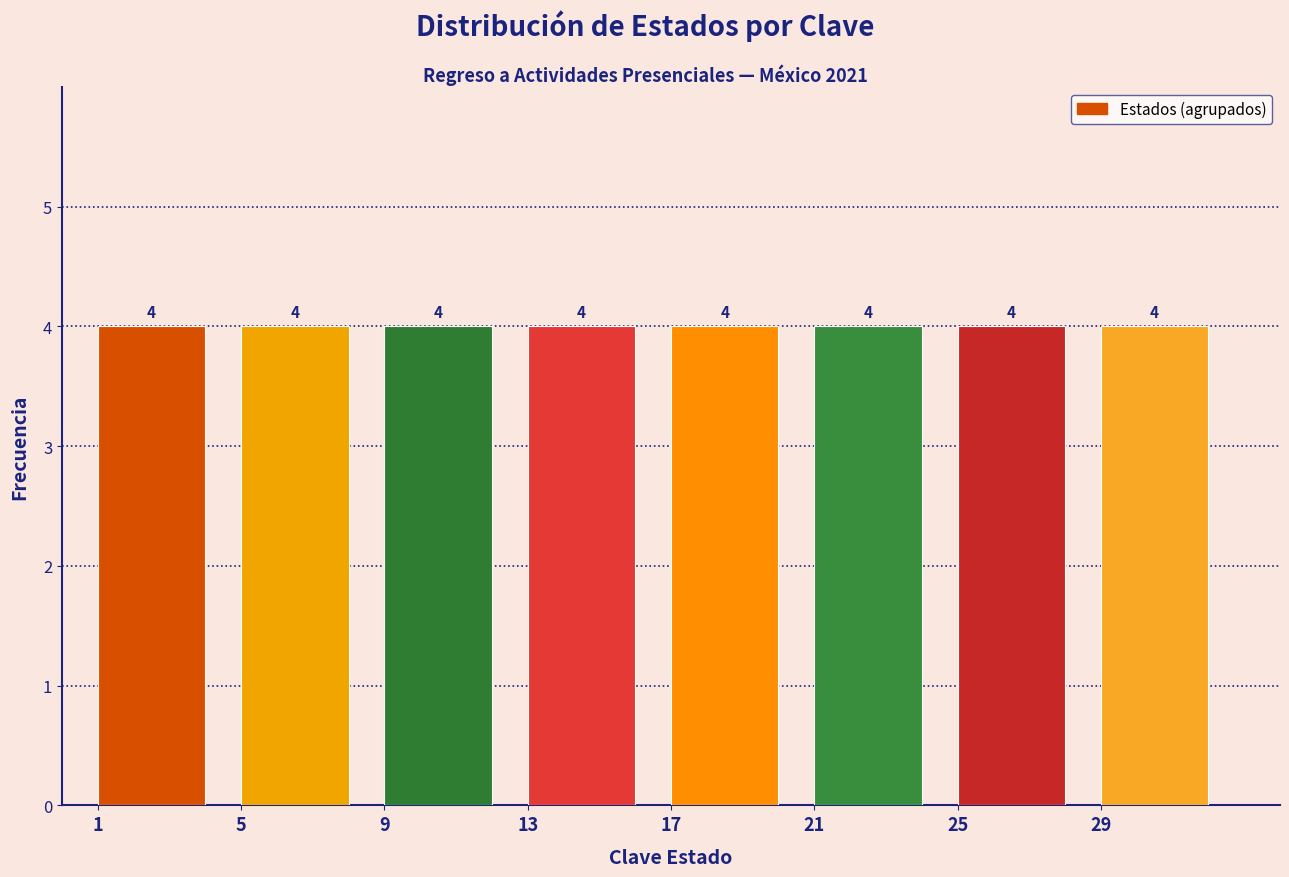

Reading left to right, list every bar in this chart as the range it spans on the x-axis followed by its height.

0.5 to 4.5: 4
4.5 to 8.5: 4
8.5 to 12.5: 4
12.5 to 16.5: 4
16.5 to 20.5: 4
20.5 to 24.5: 4
24.5 to 28.5: 4
28.5 to 32.5: 4